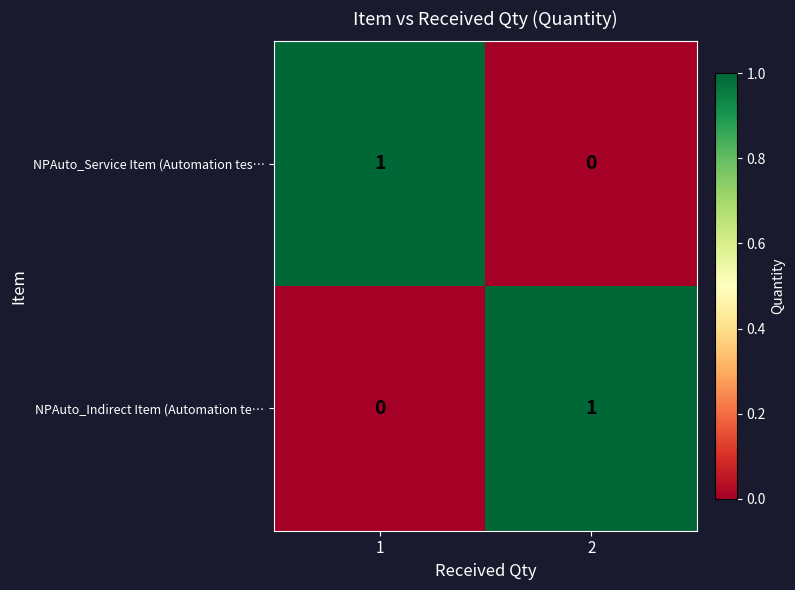

The NPAuto_Service Item (Automation tes… series shows 1 at 1. True or false?

True